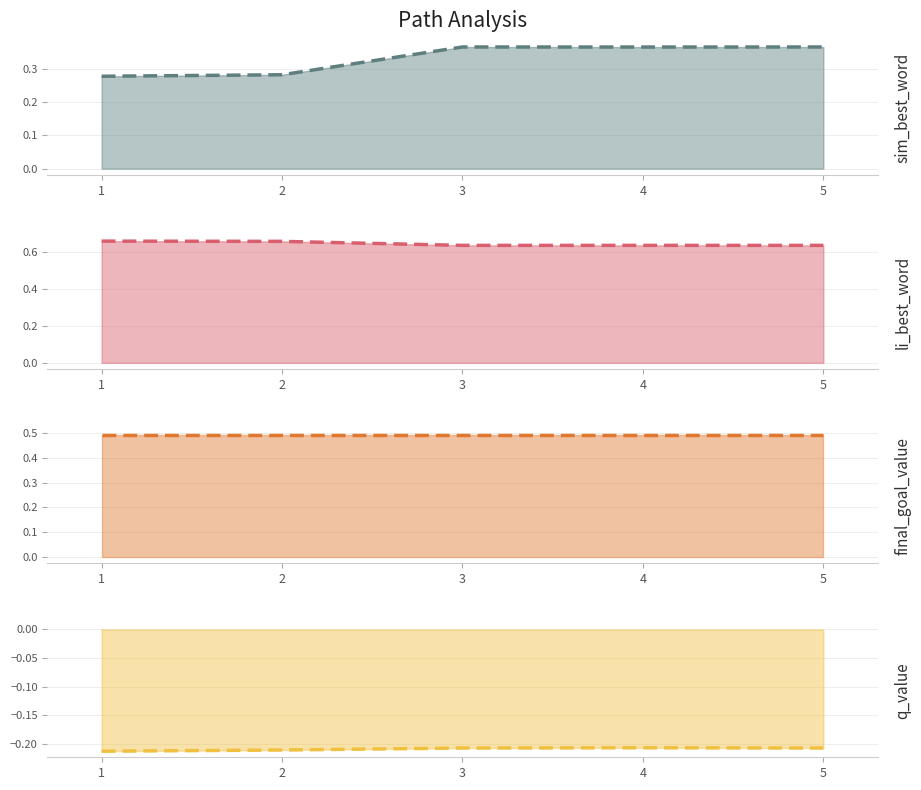

What is the value of the q_value (trend) point at the 3rd from the left?

-0.2